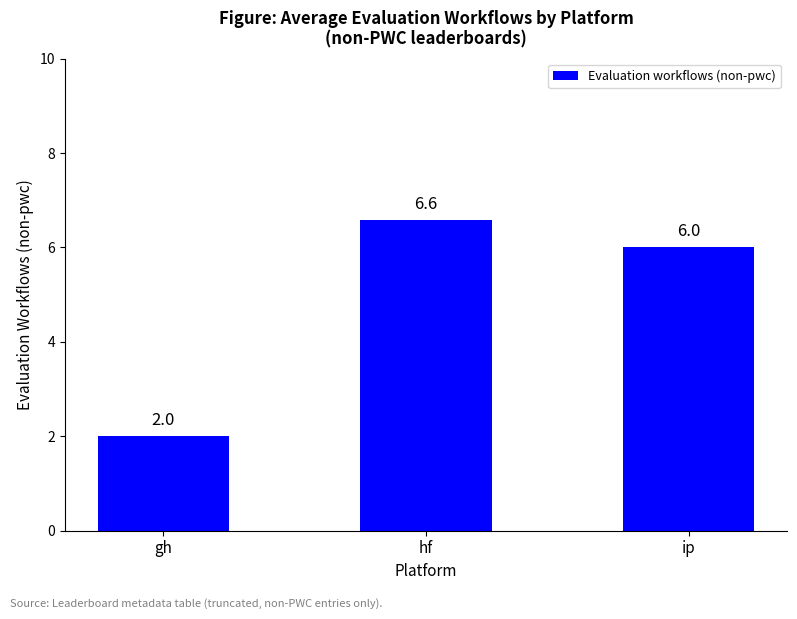

Read the value at gh.

2.0